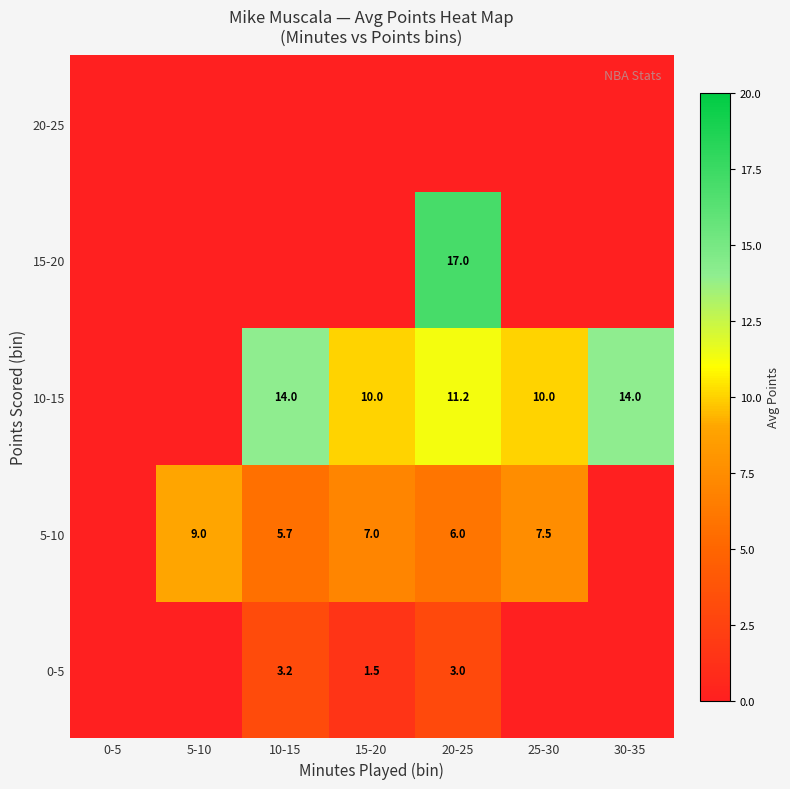

The 10-15 series shows 10.0 at 25-30. True or false?

True